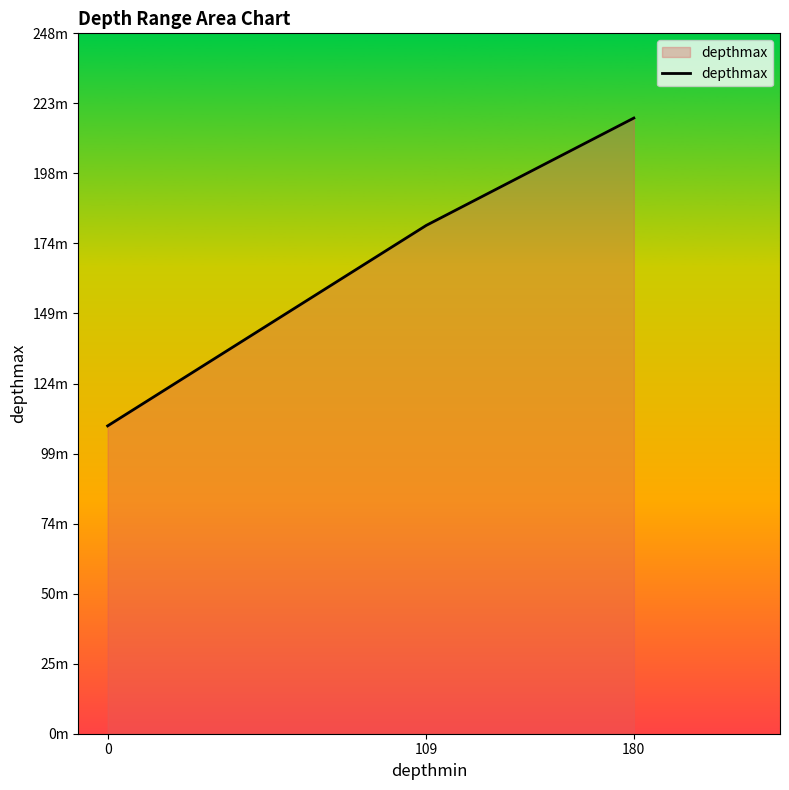

What is the ratio of the value at 109 to the value at 180?

0.8